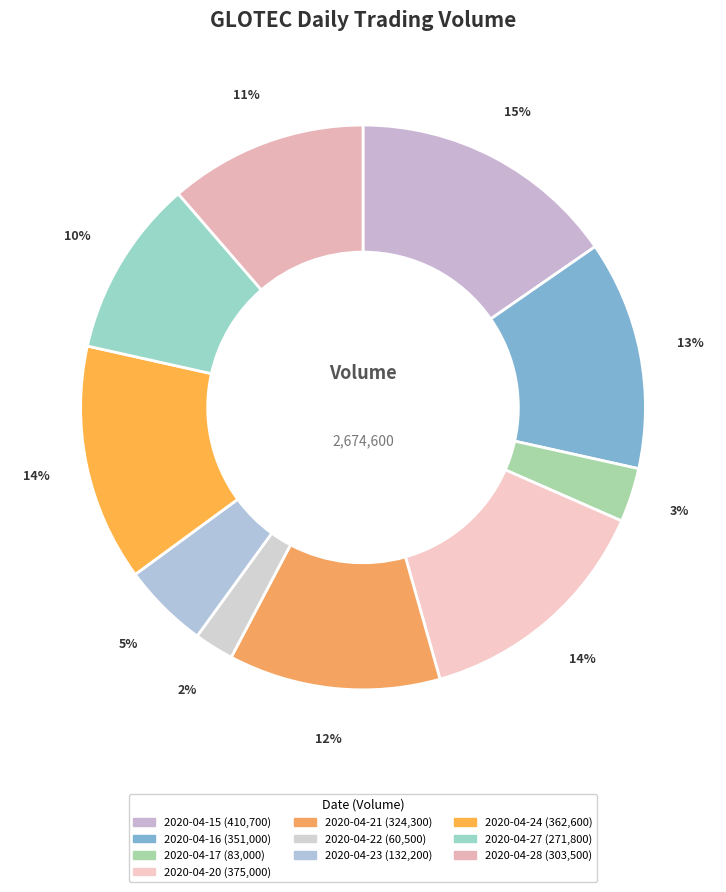

Is it true that 2020-04-20 is 14% of the pie?

True